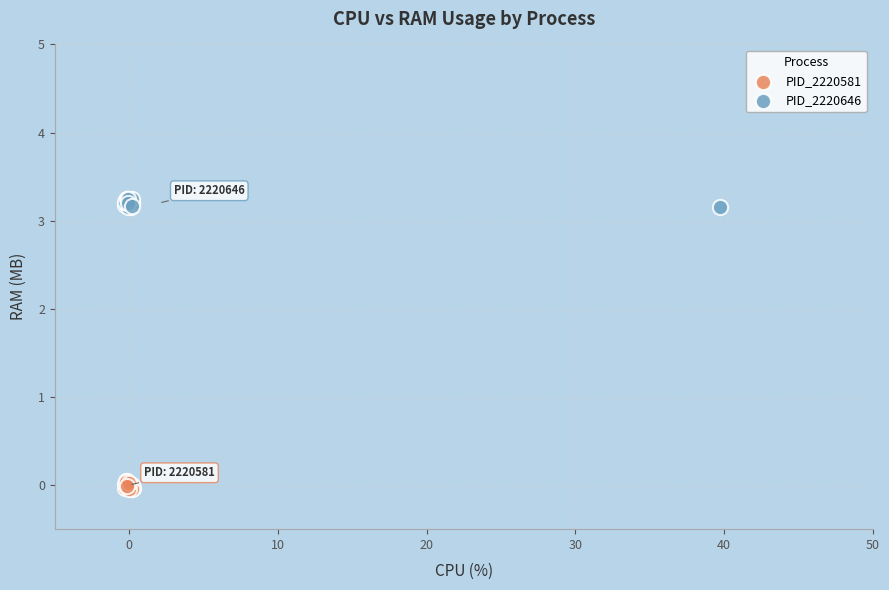

Which series contains the lowest Y value?

PID_2220581